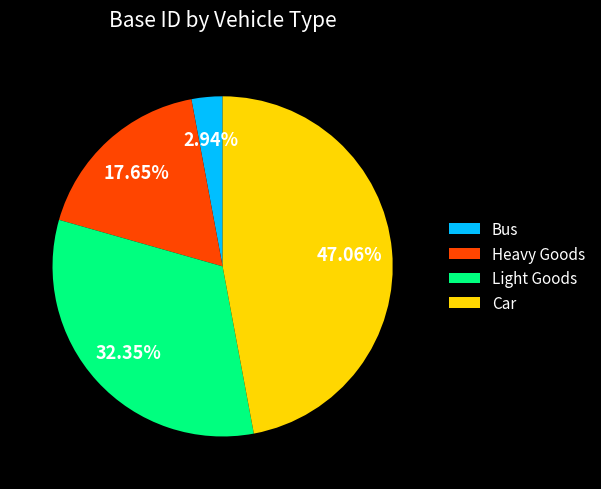

True or false: Car accounts for 34% of the total.

False